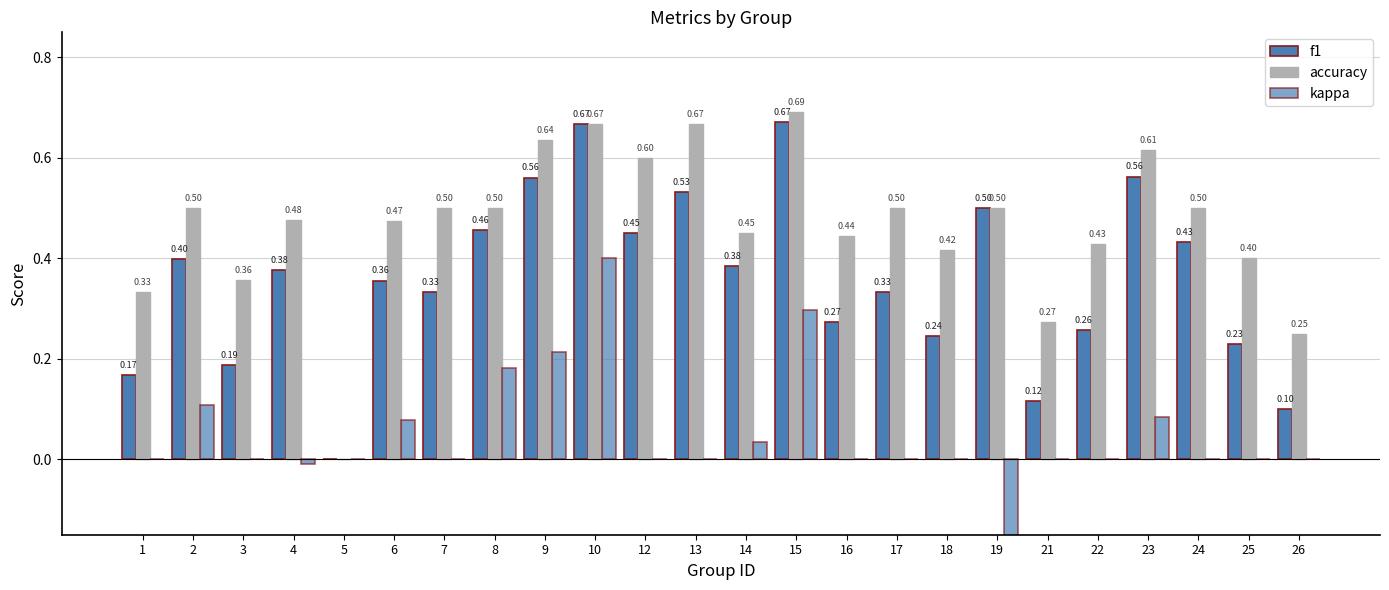

At 19, list the series in order from smallest to largest.

kappa, f1, accuracy